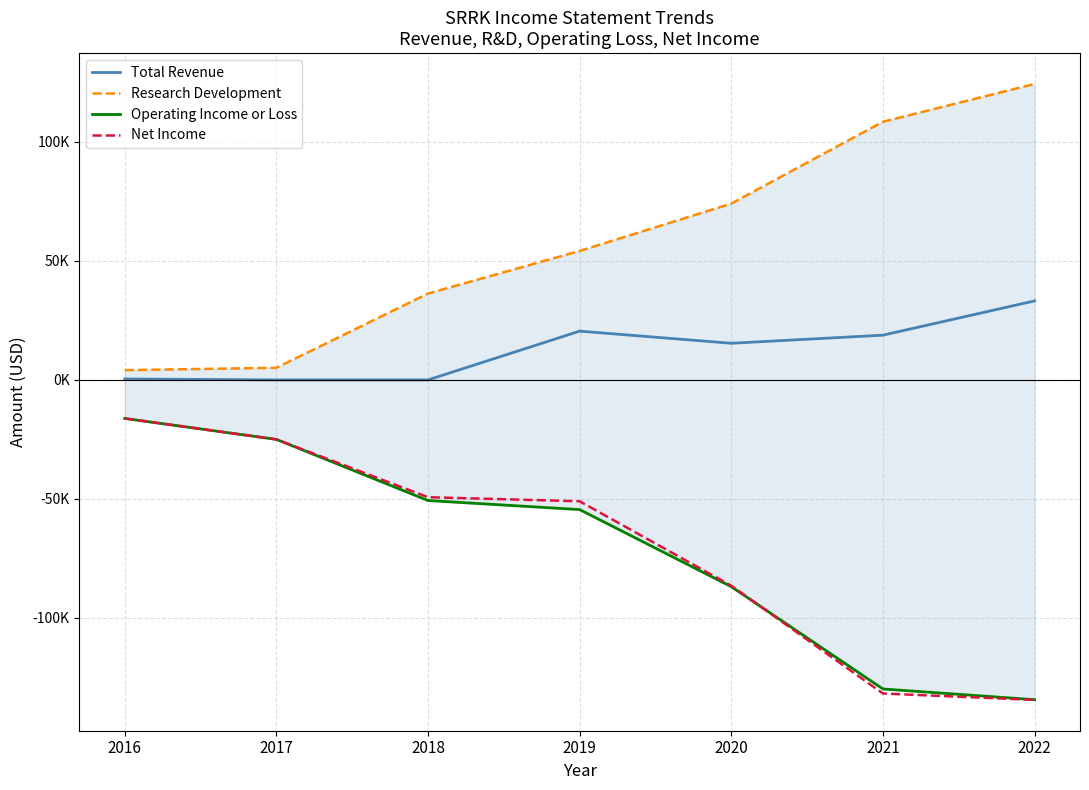

Which series changed the most between 2016 and 2022?

Research Development